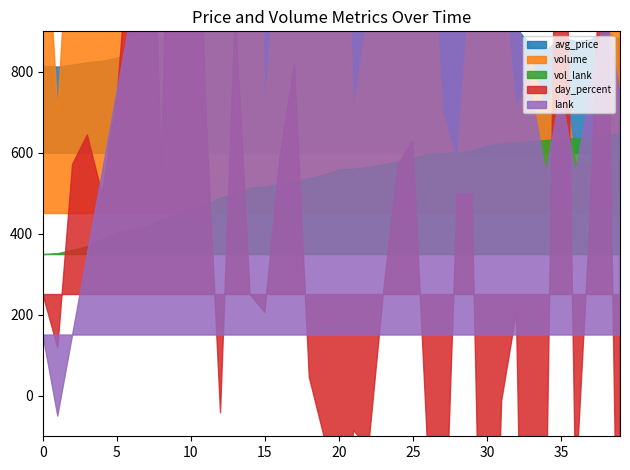

What are all the series names shown in the legend?

avg_price, volume, vol_lank, day_percent, lank